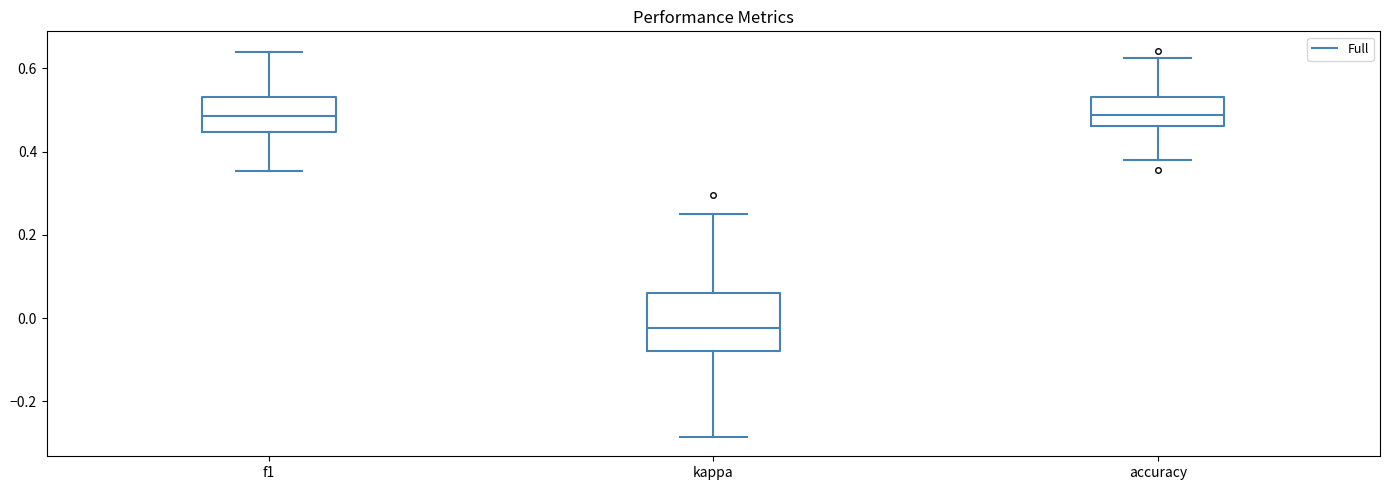

Reading left to right, transcribe this box plot: for each box, give where its median line is, the range the box spans, and where its two whiskers end, as read against the y-axis. The values are not printed on the chart, so give them approximately, as read against the axis.

f1: median 0.48, box 0.44 to 0.54, whiskers 0.36 to 0.64
kappa: median -0.02, box -0.08 to 0.06, whiskers -0.28 to 0.26
accuracy: median 0.48, box 0.46 to 0.54, whiskers 0.38 to 0.62